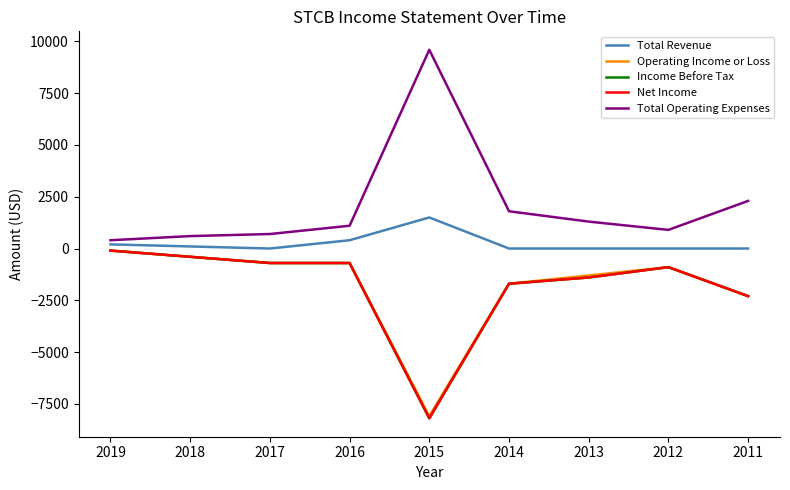

At which category does the chart reach its peak across all series?

2015